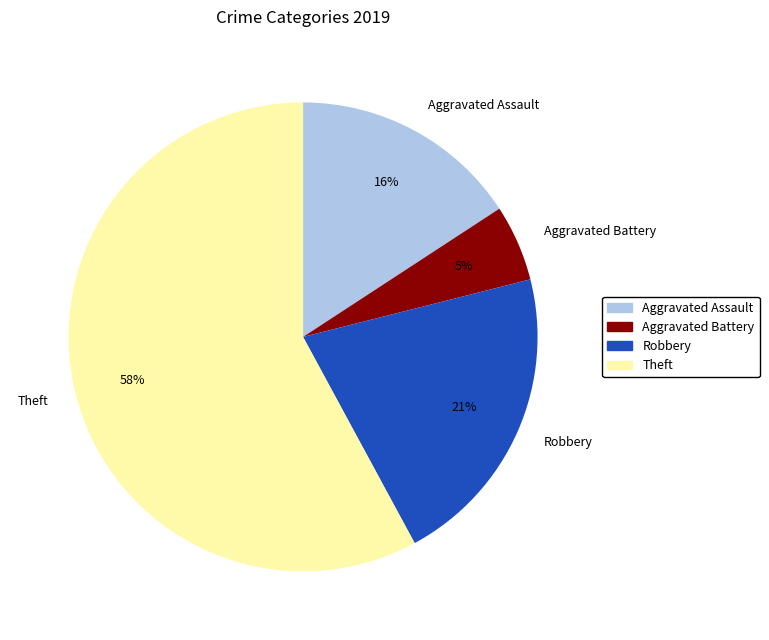

The Robbery slice represents 13% of the pie. True or false?

False